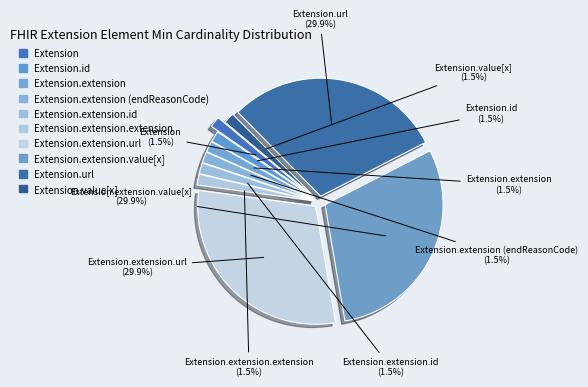

How many slices are in this pie chart?

10